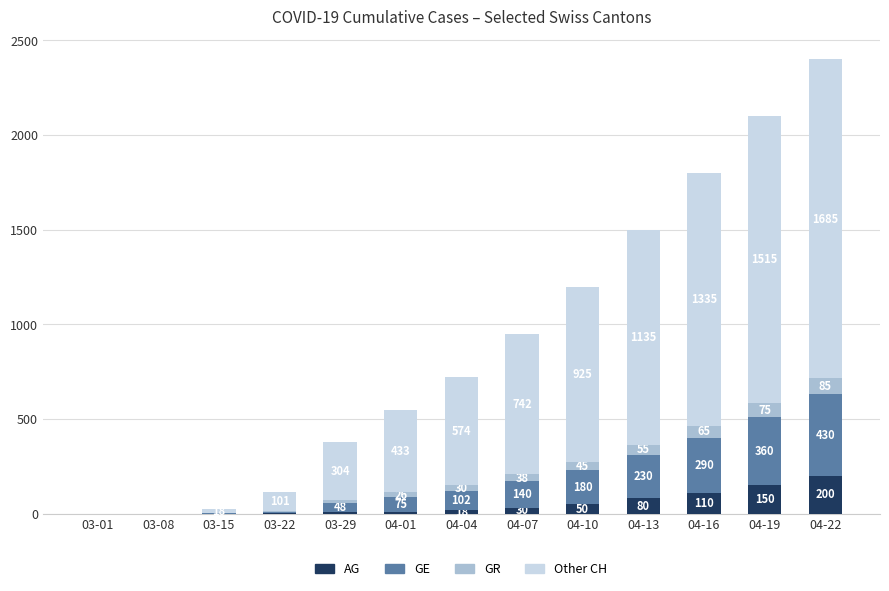

Where is AG nearest to the value 100?

04-16